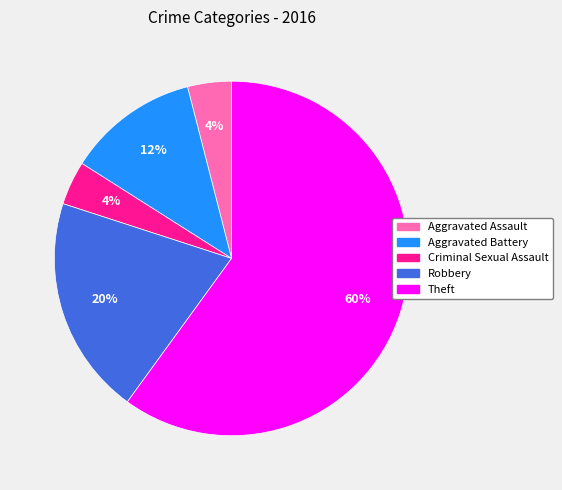

What is the ratio of the value at Robbery to the value at Criminal Sexual Assault?

5.0